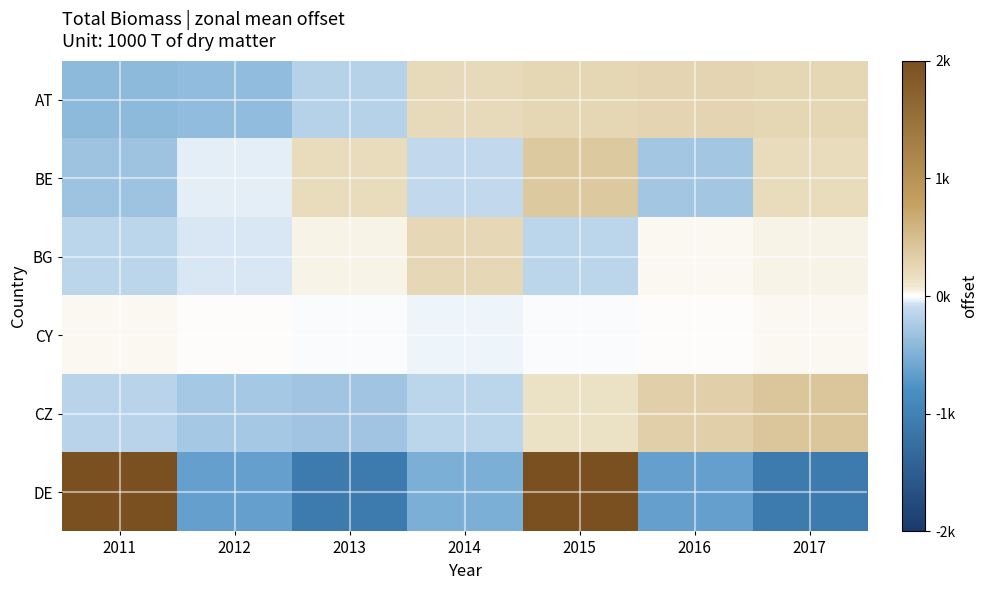

Reading left to right, transcribe all the data shown in this chart.

AT: 2011=-0.2	2012=-0.2	2013=-0.1	2014=0.1	2015=0.1	2016=0.1	2017=0.1
BE: 2011=-0.2	2012=-0.0	2013=0.1	2014=-0.1	2015=0.2	2016=-0.1	2017=0.1
BG: 2011=-0.1	2012=-0.0	2013=0.0	2014=0.1	2015=-0.1	2016=0.0	2017=0.0
CY: 2011=0.0	2012=0.0	2013=-0.0	2014=-0.0	2015=-0.0	2016=0.0	2017=0.0
CZ: 2011=-0.1	2012=-0.1	2013=-0.2	2014=-0.1	2015=0.1	2016=0.2	2017=0.2
DE: 2011=1.0	2012=-0.3	2013=-0.6	2014=-0.3	2015=1.0	2016=-0.3	2017=-0.6